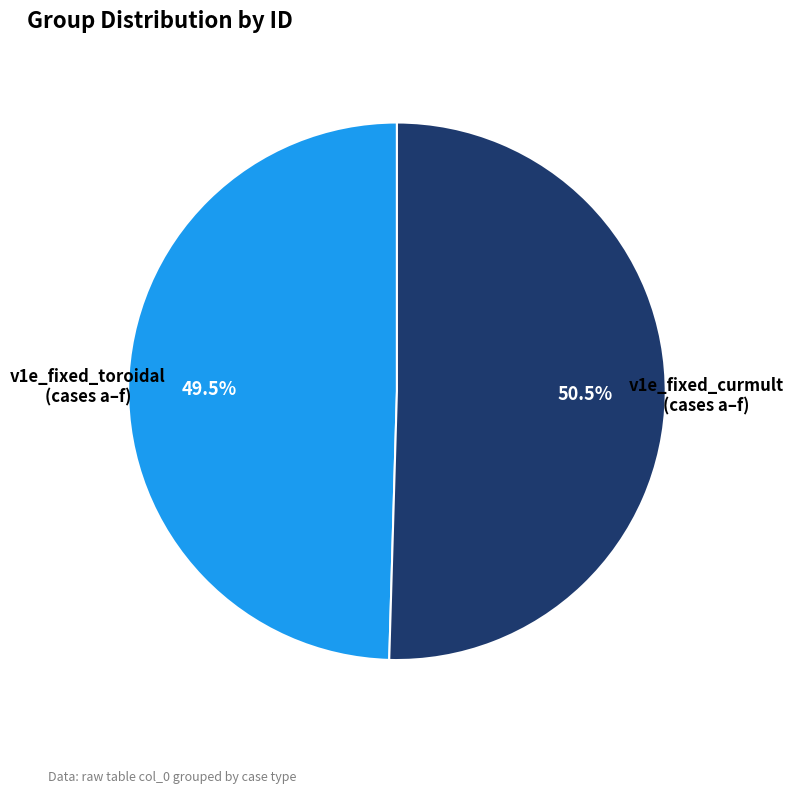

How many slices are in this pie chart?

2